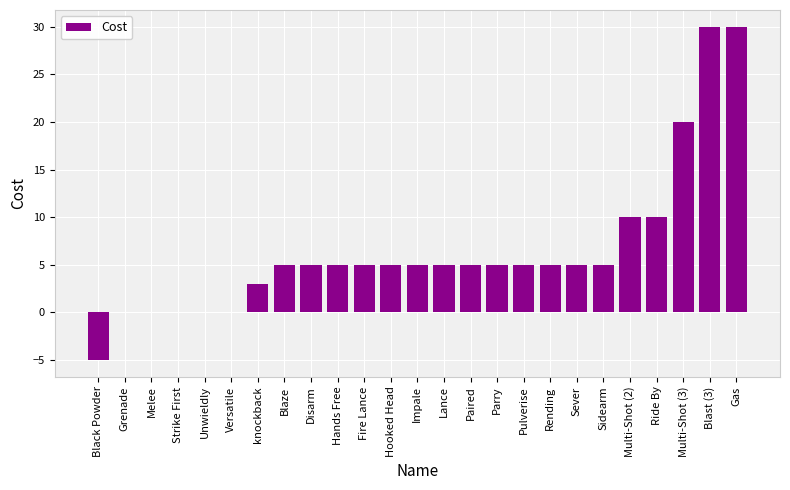

The value at Blast (3) is 17. True or false?

False